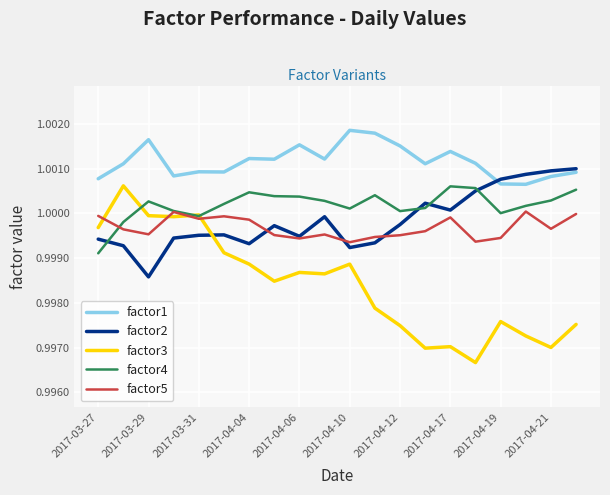

Which series has the largest total across all categories?

factor1